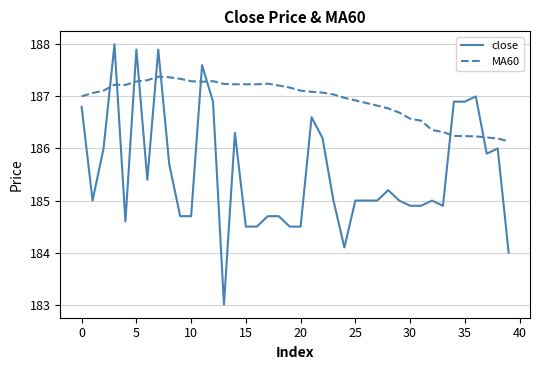

Rank the series by their average value, from lowest to highest.

close, MA60